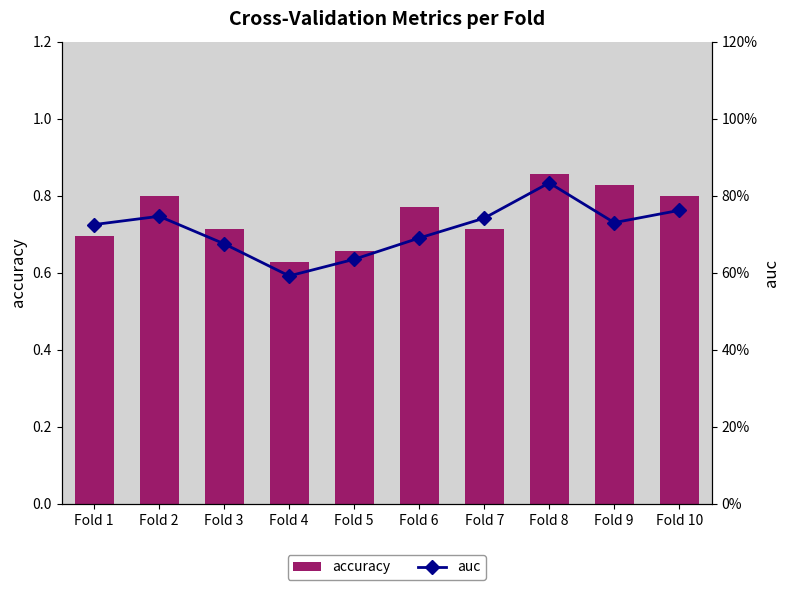

The auc series shows 1.1 at Fold 5. True or false?

False